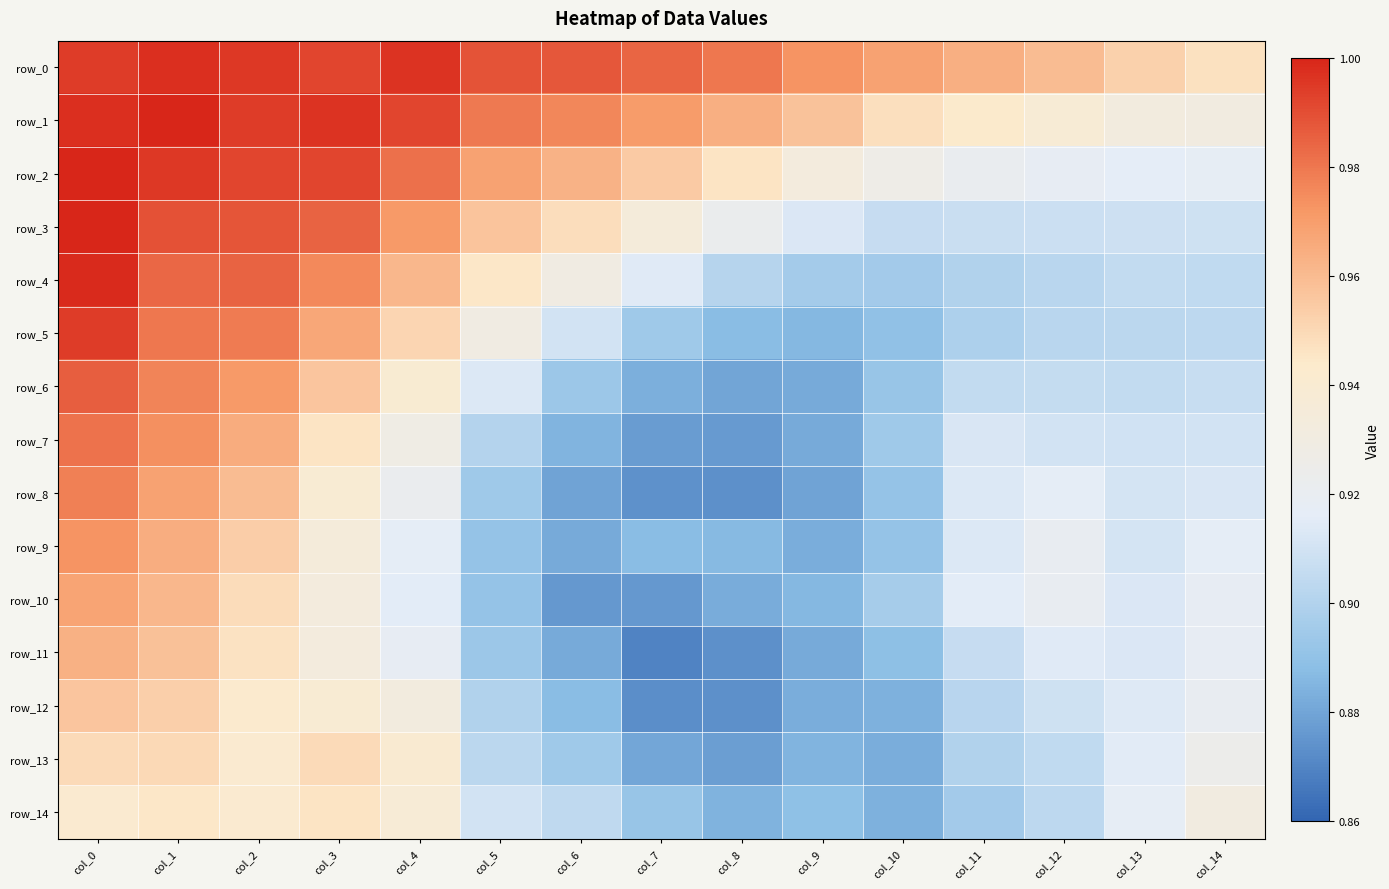

The row_10 series shows 1.5 at col_11. True or false?

False